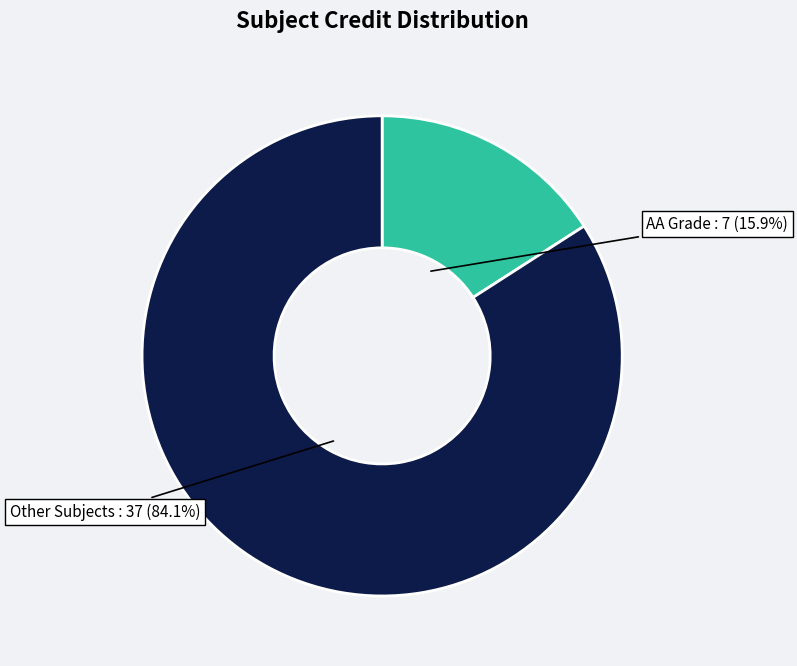

To the nearest percent, what is the average slice percentage?

50%